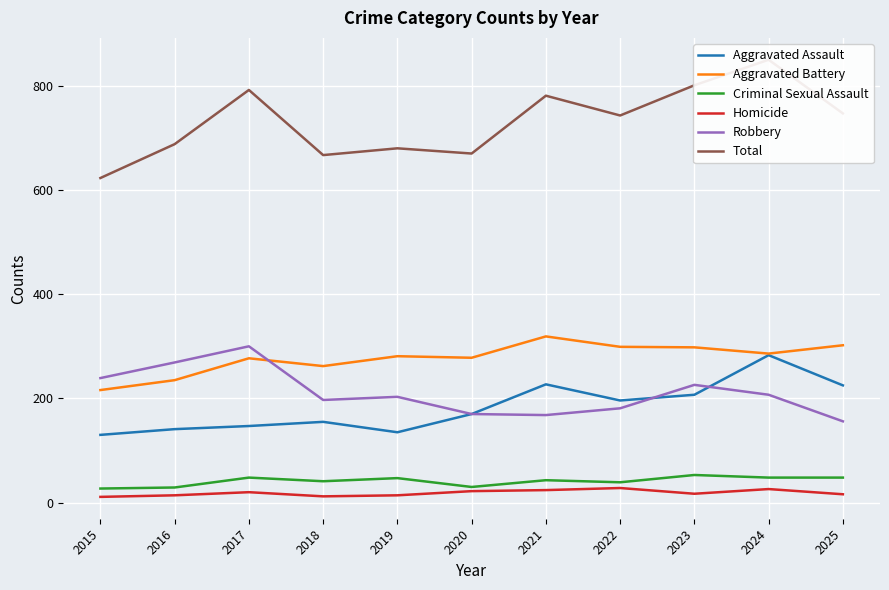

True or false: Total and Criminal Sexual Assault intersect in this chart.

False